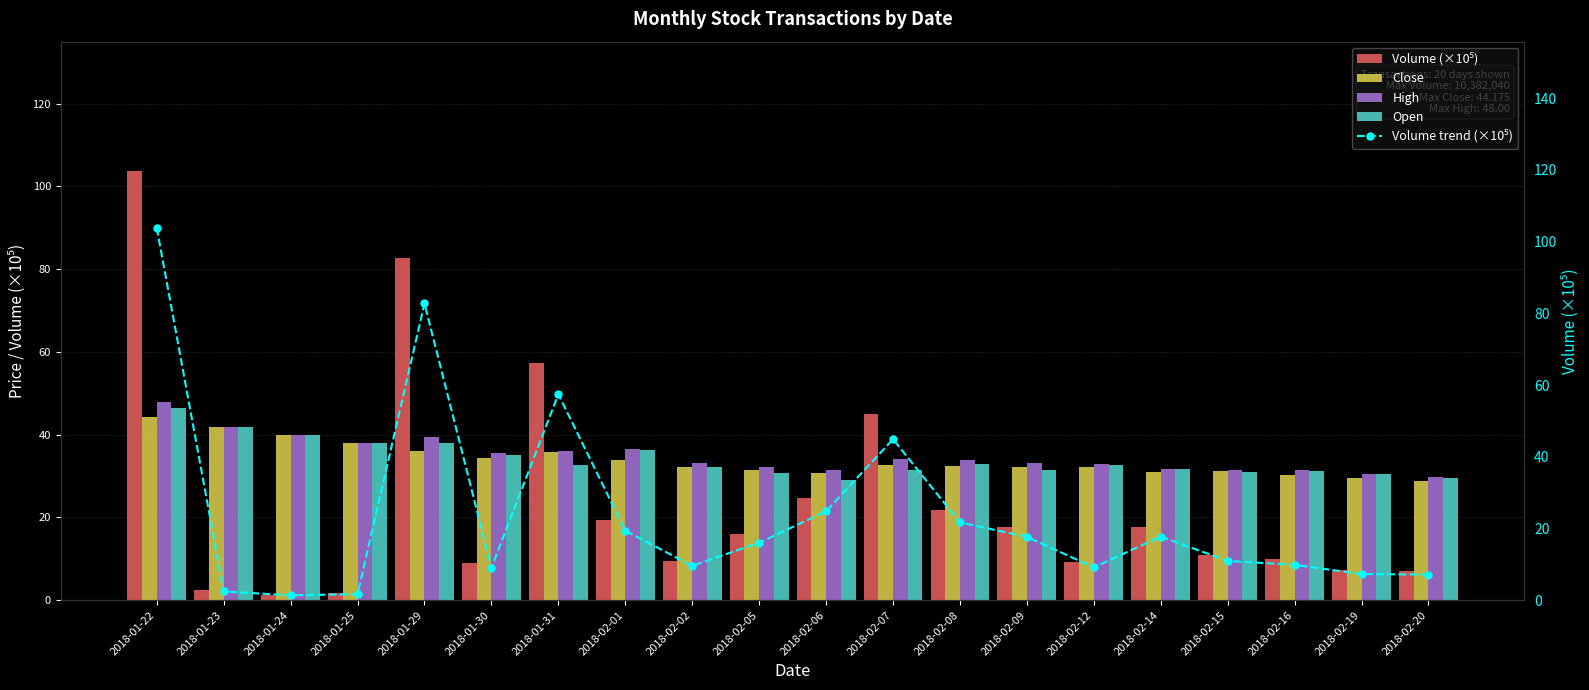

Does the chart contain any negative values?

No